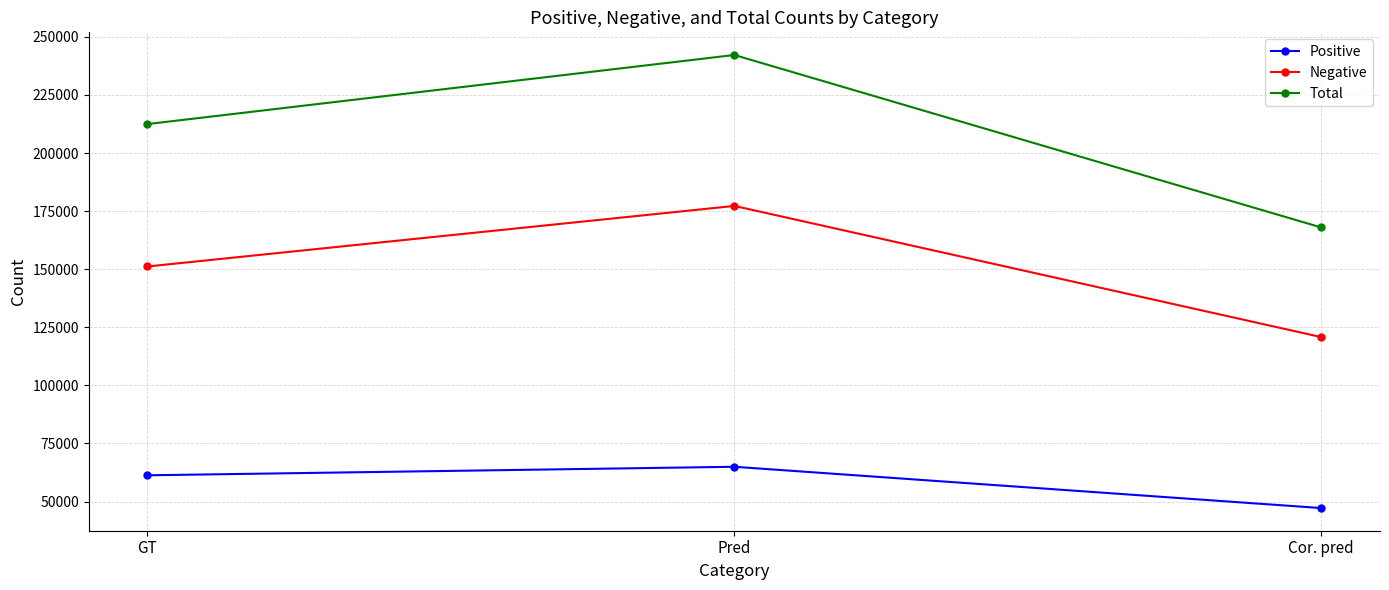

Count the number of data series in this chart.

3